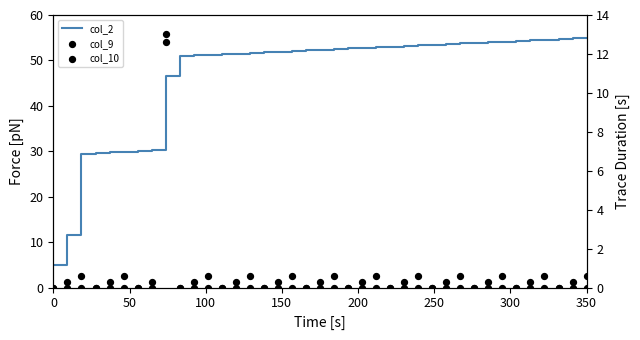

Which series reaches the maximum Y coordinate?

col_2